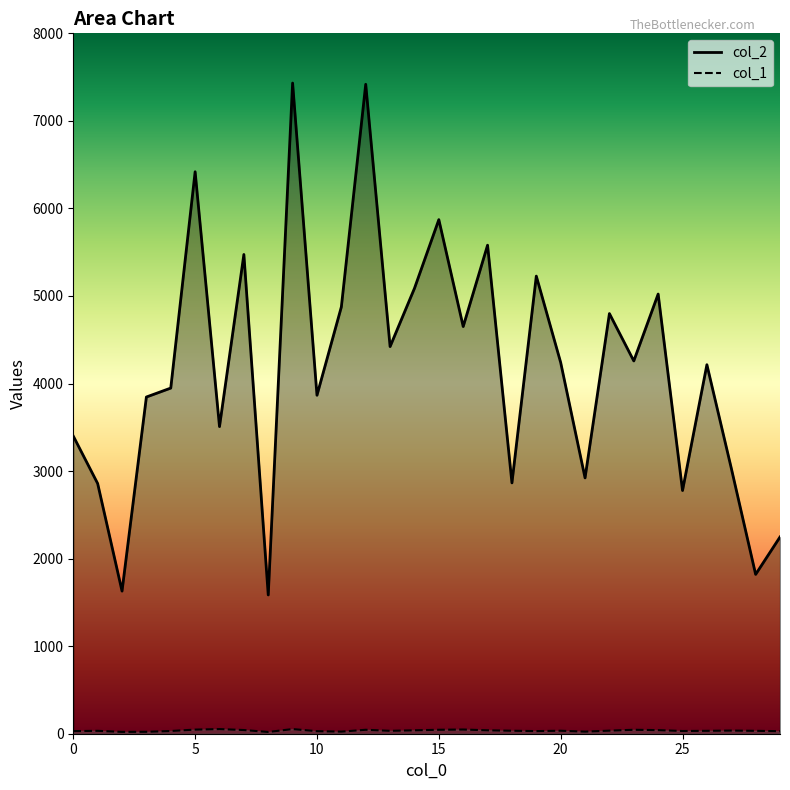

What is the minimum value for col_2?

1585